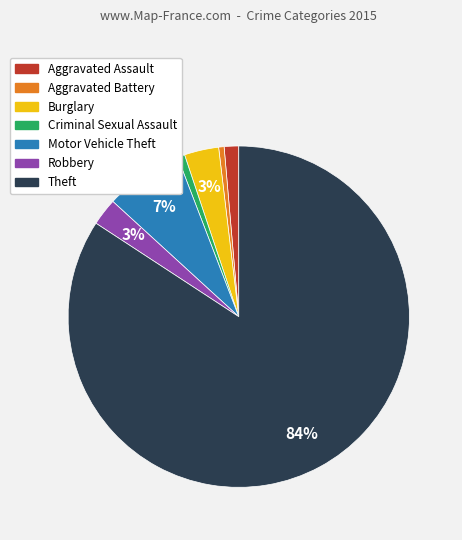

Do Motor Vehicle Theft and Aggravated Battery together represent more than half of the pie?

No